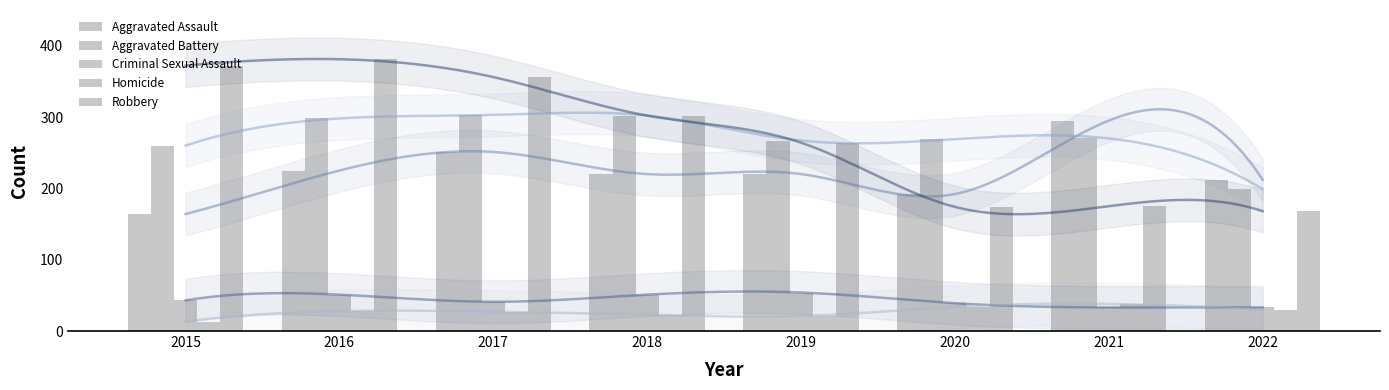

Which has a higher value, 2019 or 2022?

2019